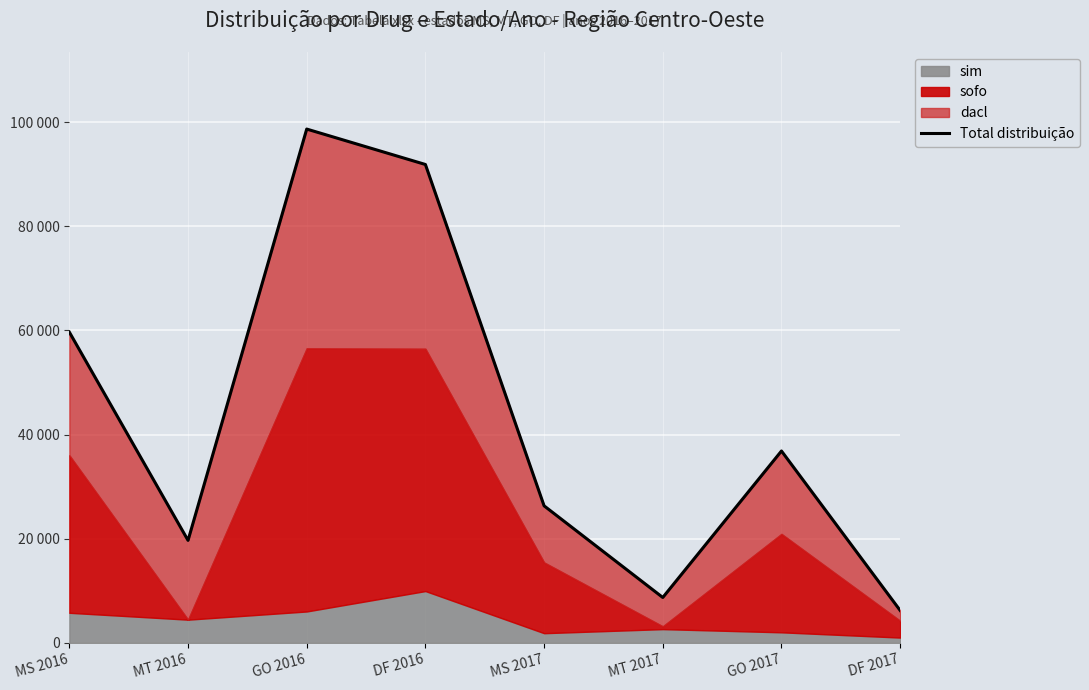

At which category does the chart reach its peak across all series?

GO 2016